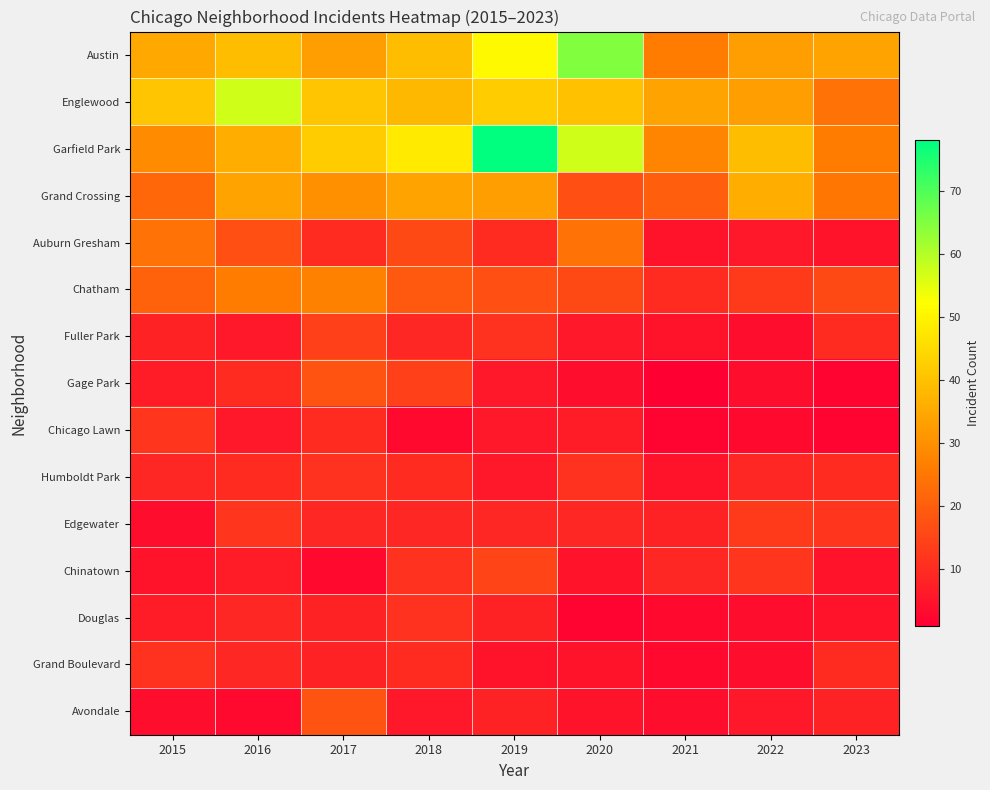

Rank the series at 2016 from lowest to highest value.

Avondale, Fuller Park, Chicago Lawn, Chinatown, Douglas, Grand Boulevard, Gage Park, Humboldt Park, Edgewater, Auburn Gresham, Chatham, Grand Crossing, Garfield Park, Austin, Englewood